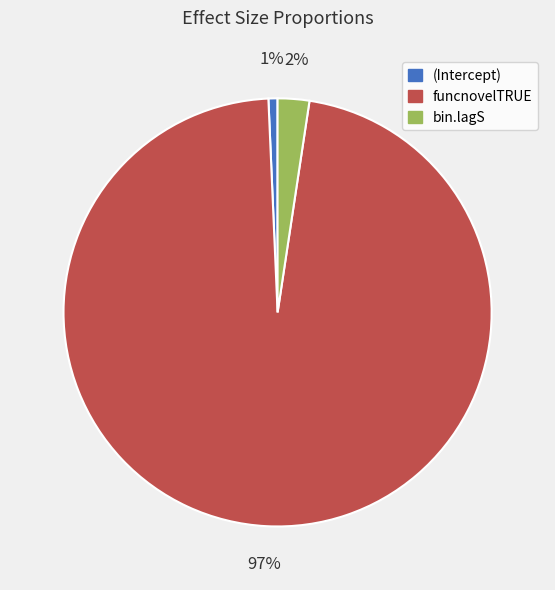

True or false: funcnovelTRUE accounts for 97% of the total.

True